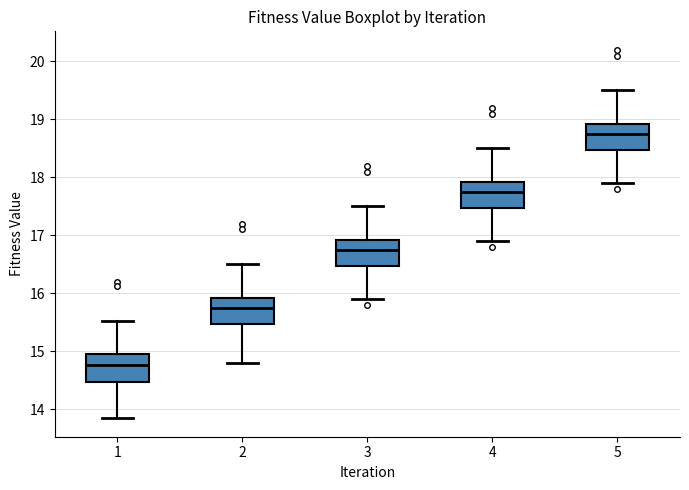

Reading left to right, transcribe this box plot: for each box, give where its median line is, the range the box spans, and where its two whiskers end, as read against the y-axis. The values are not printed on the chart, so give them approximately, as read against the axis.

1: median 14.8, box 14.5 to 14.9, whiskers 13.8 to 15.5
2: median 15.8, box 15.5 to 15.9, whiskers 14.8 to 16.5
3: median 16.8, box 16.5 to 16.9, whiskers 15.9 to 17.5
4: median 17.8, box 17.5 to 17.9, whiskers 16.9 to 18.5
5: median 18.8, box 18.5 to 18.9, whiskers 17.9 to 19.5